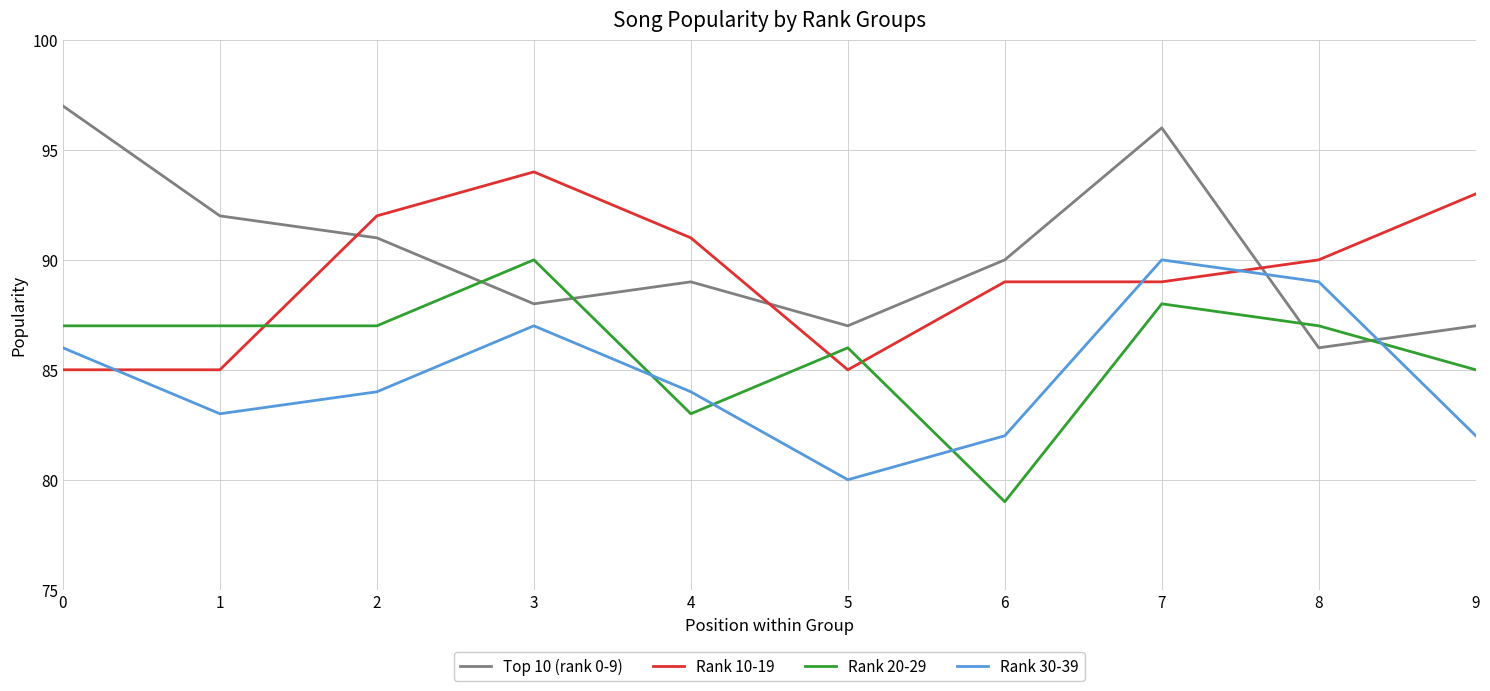

What is the difference between the maximum and minimum values in the Top 10 (rank 0-9) series?

11